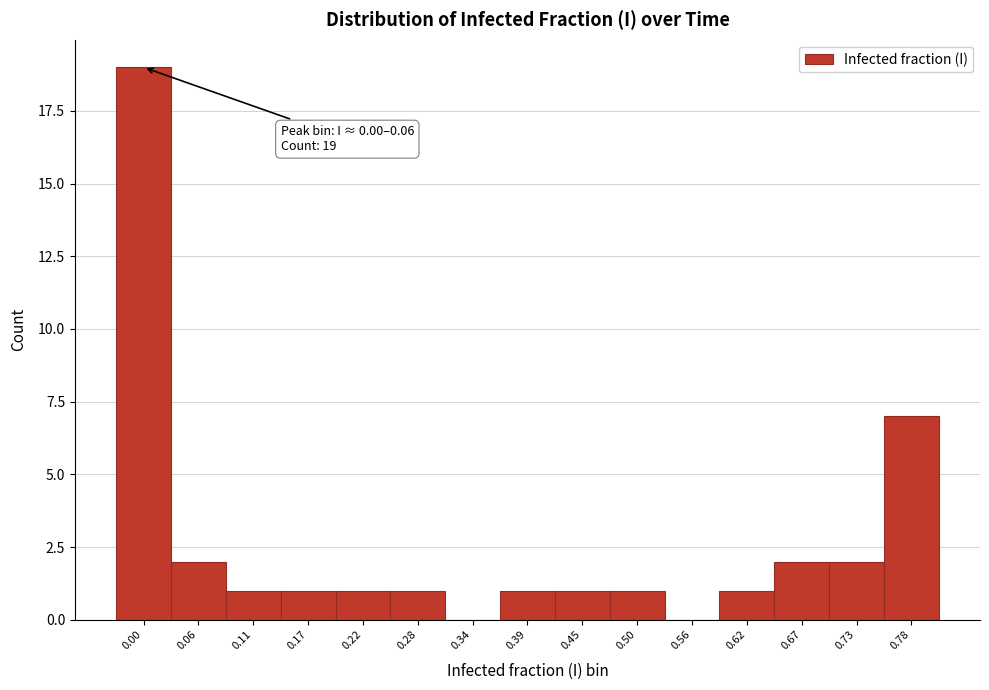

Reading left to right, transcribe all the data shown in this chart.

0.00=19	0.06=2	0.11=1	0.17=1	0.22=1	0.28=1	0.34=0	0.39=1	0.45=1	0.50=1	0.56=0	0.62=1	0.67=2	0.73=2	0.78=7